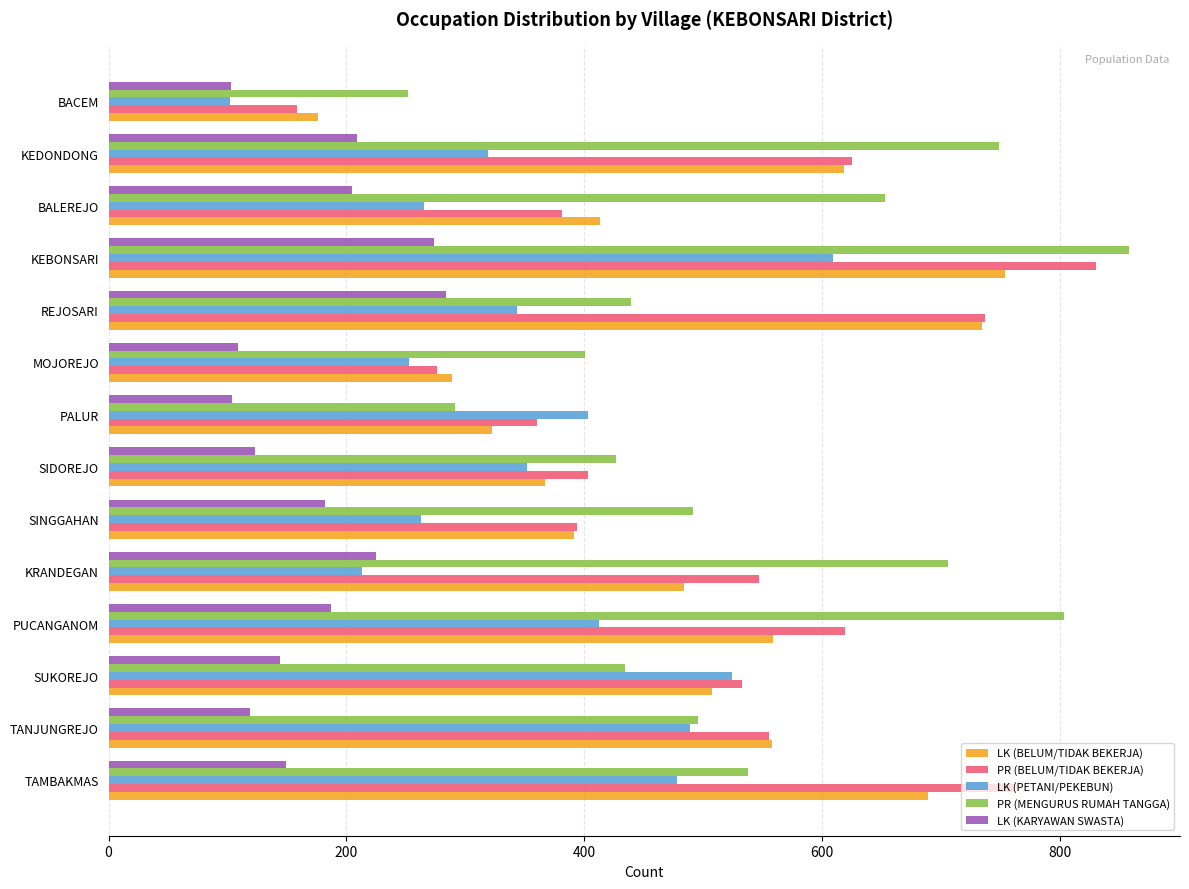

What is the lowest value of the PR (MENGURUS RUMAH TANGGA) series?

252